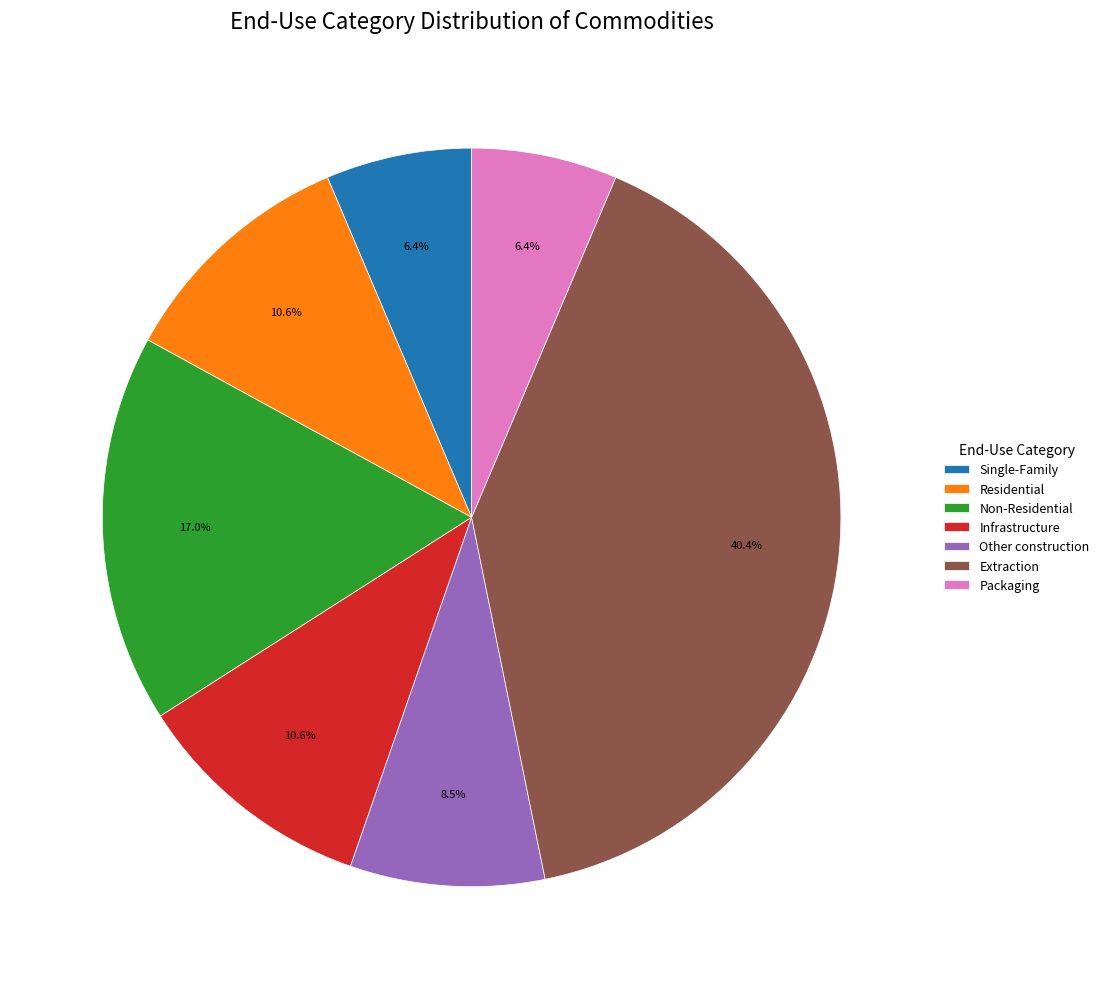

Is the sum of Extraction and Single-Family greater than half?

No